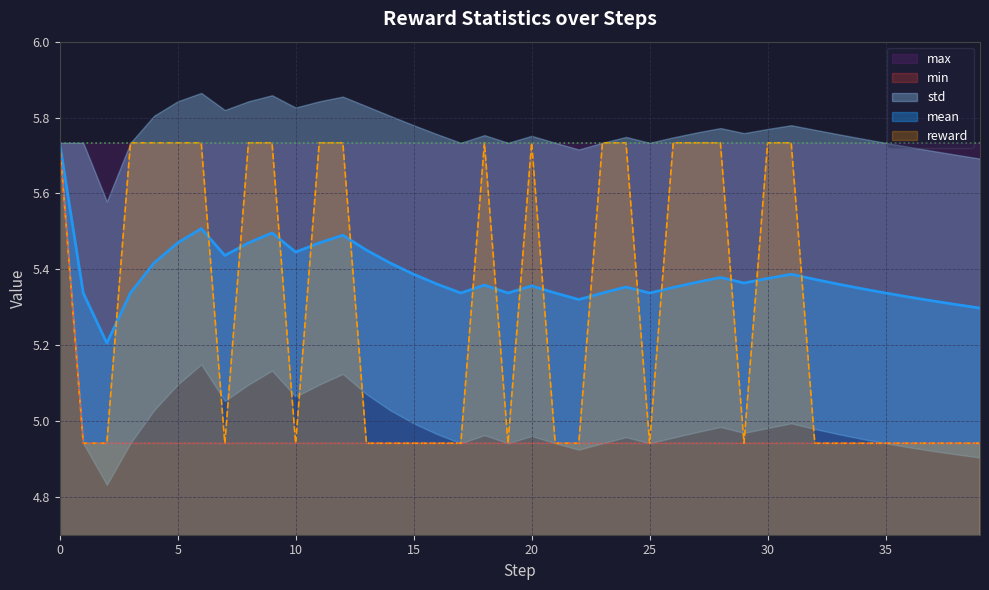

What is the lowest value of the mean series?

5.2